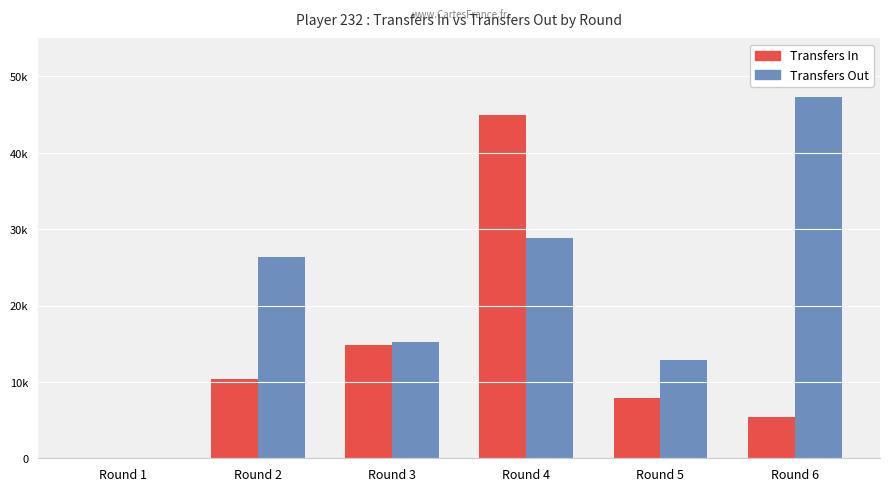

The Transfers Out series shows 0 at Round 1. True or false?

True